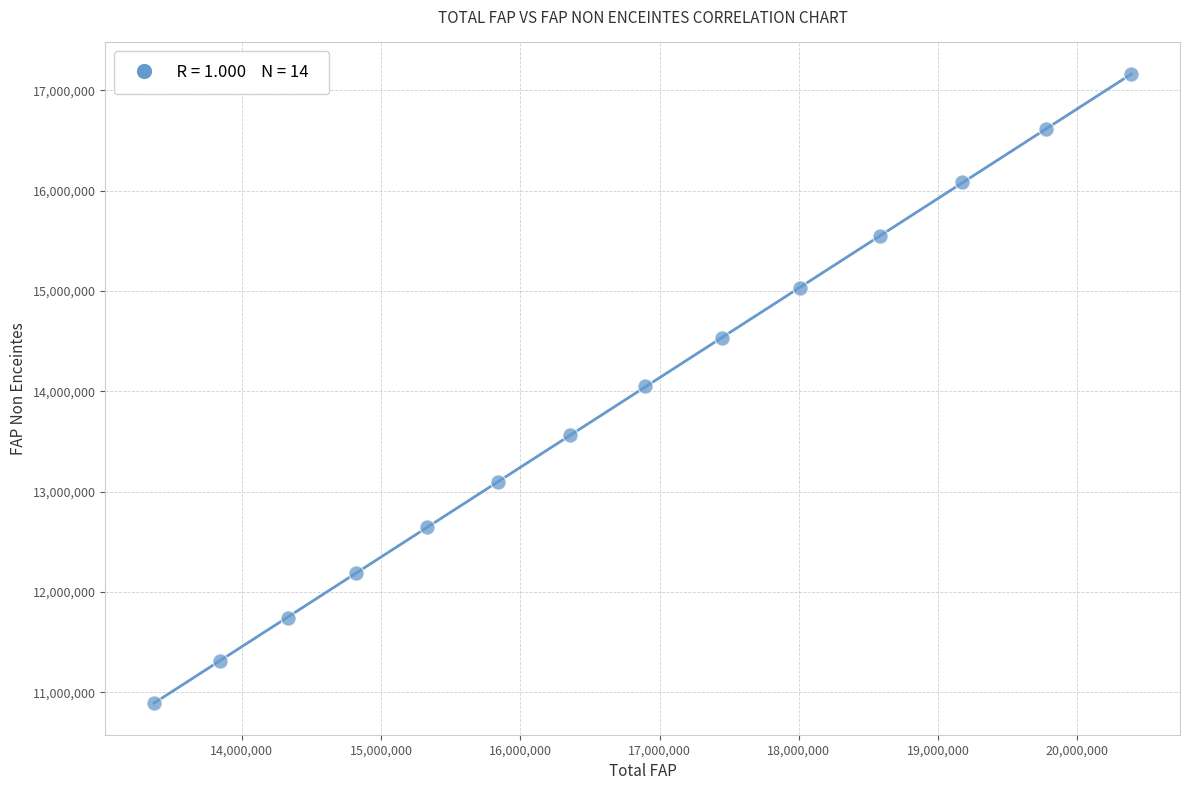

What is the range of Y values (max minus min)?

6275916.7